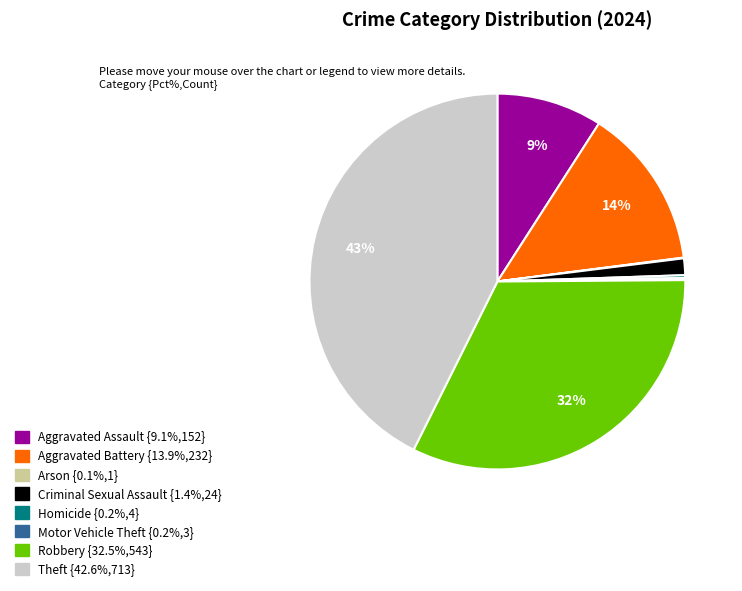

Combined, do Theft and Aggravated Assault account for over 50%?

Yes